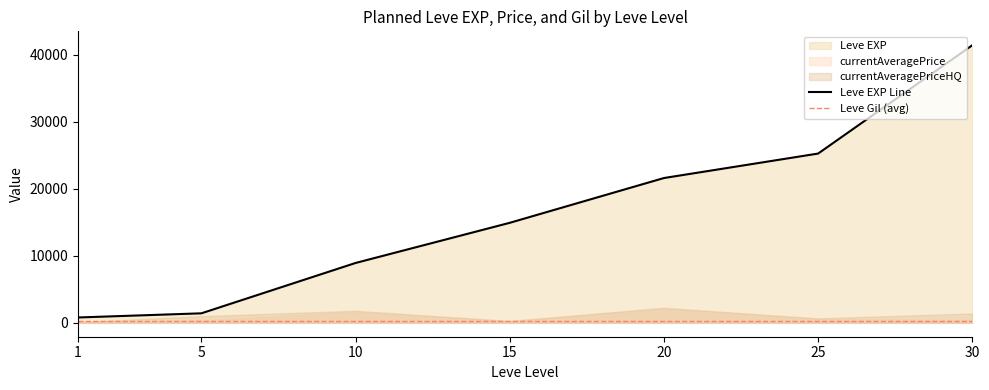

True or false: Leve EXP and currentAveragePrice intersect in this chart.

False